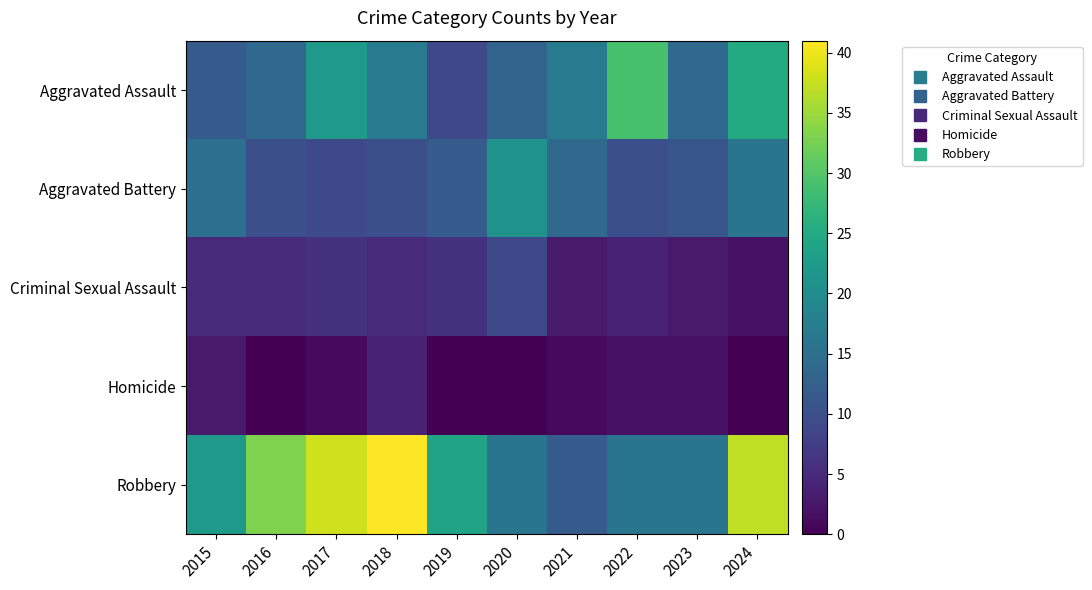

At how many categories does at least one series exceed 40?

1